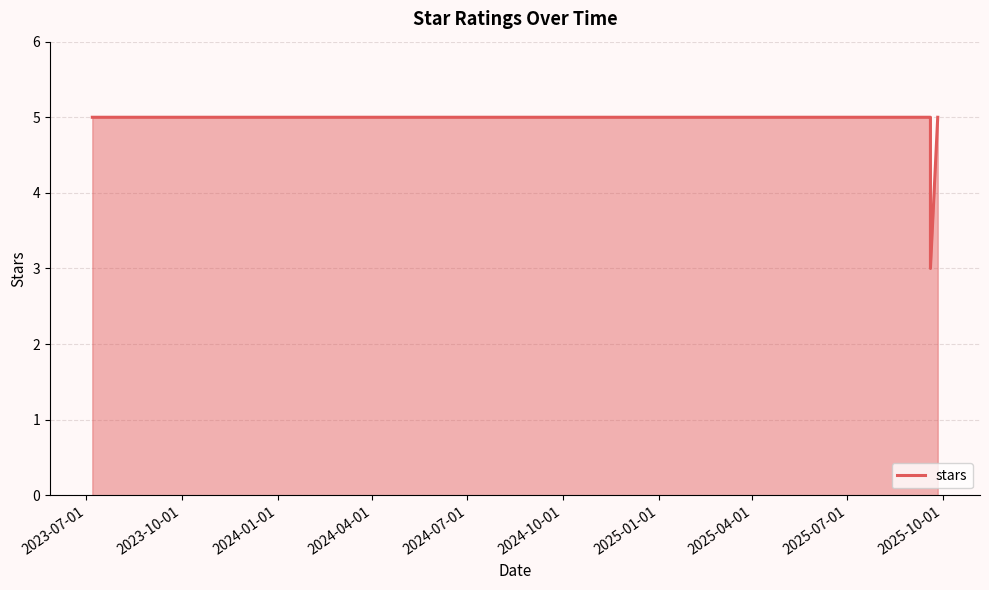

The chart shows a value of 5 at 2024-10-01. True or false?

True